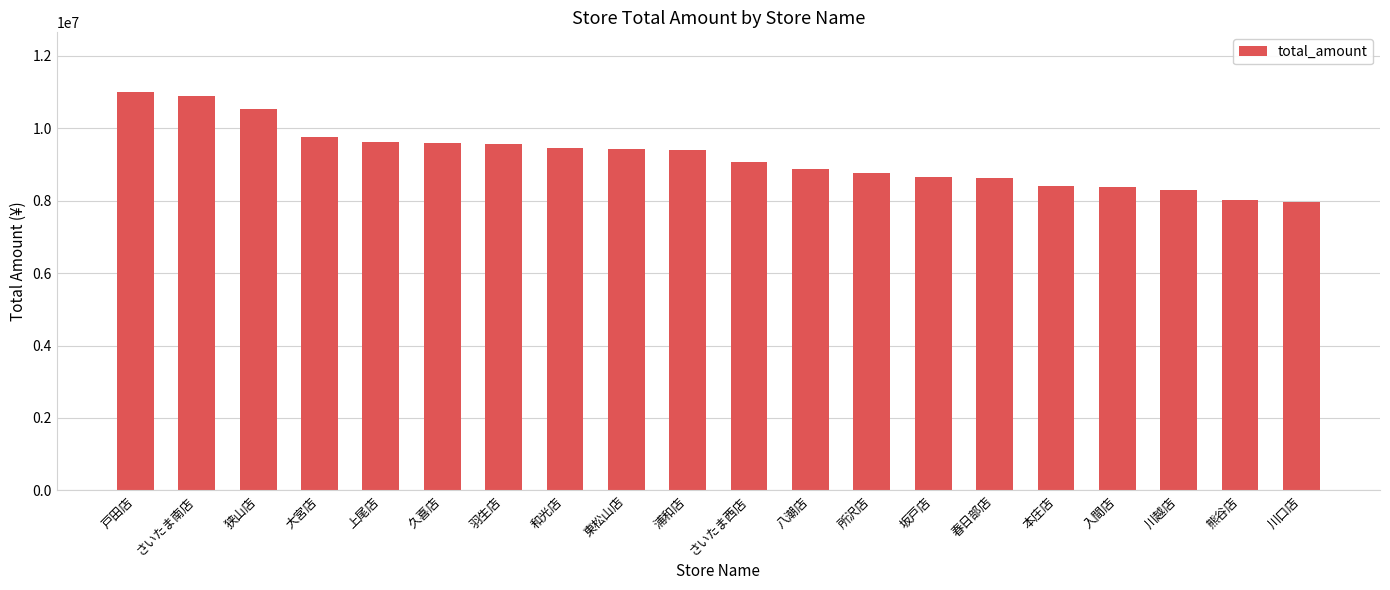

The value at 狭山店 is 10527533. True or false?

True